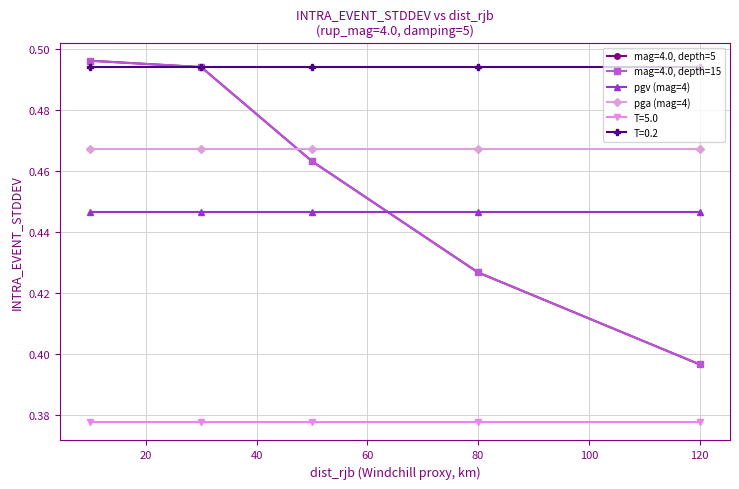

At how many categories does at least one series exceed 0?

5